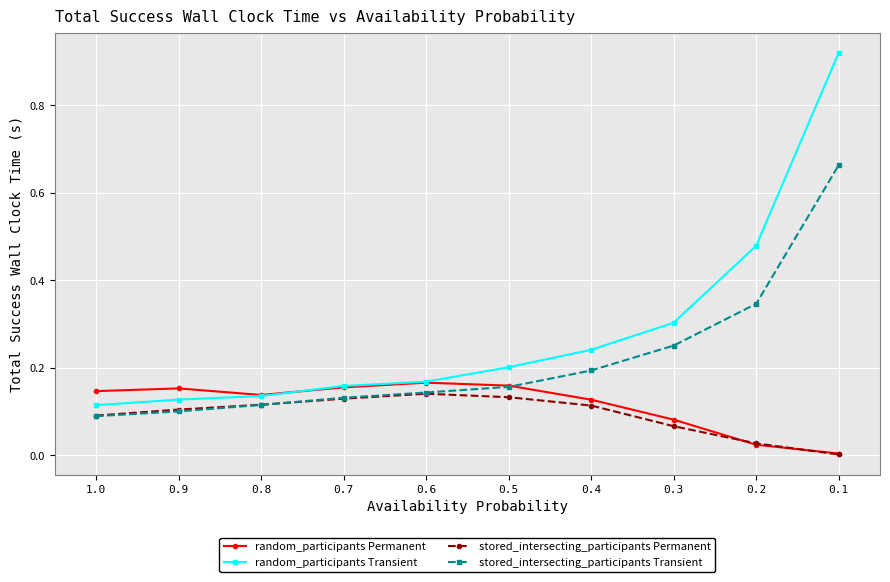

List the series in order of their peak value, lowest first.

stored_intersecting_participants Permanent, random_participants Permanent, stored_intersecting_participants Transient, random_participants Transient